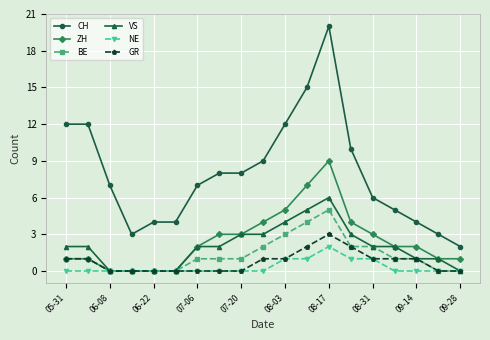

Is this an area chart (filled region under the line)?

No